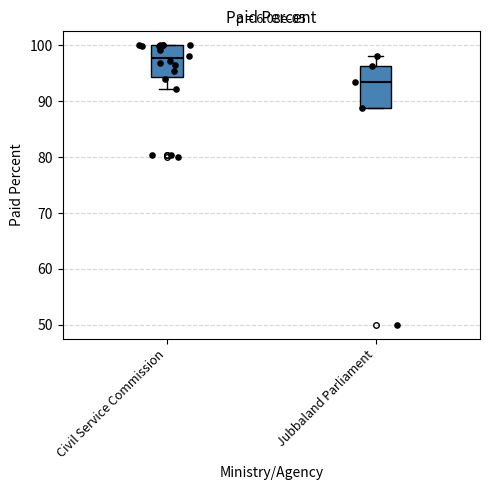

Comparing the boxes themselves (not the whiskers), which one is the tallest?

Jubbaland Parliament